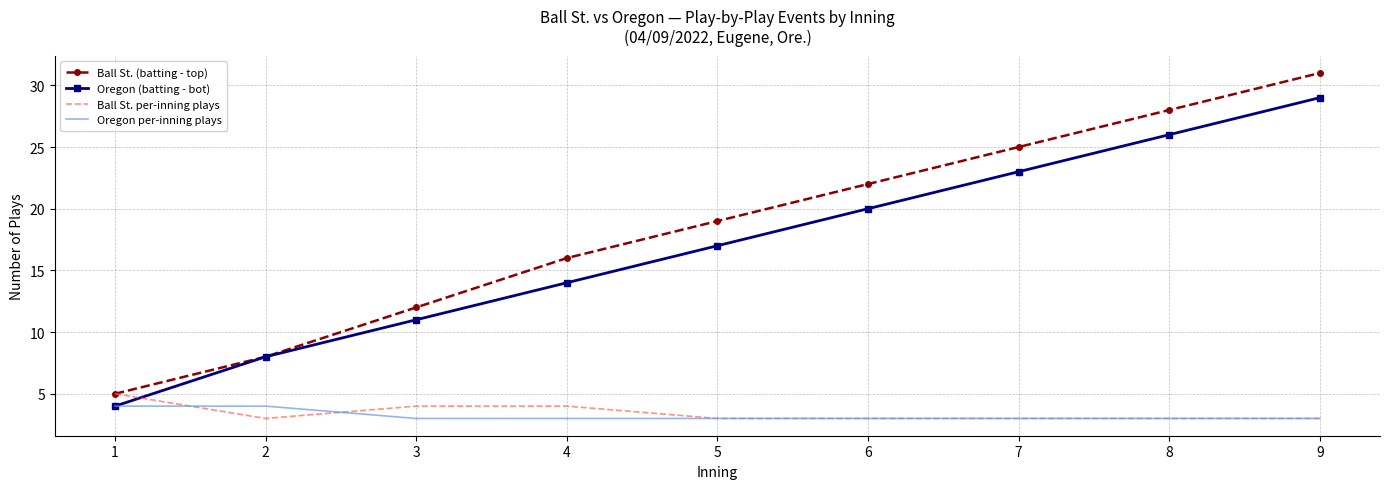

At which label does Ball St. per-inning plays reach its peak?

1